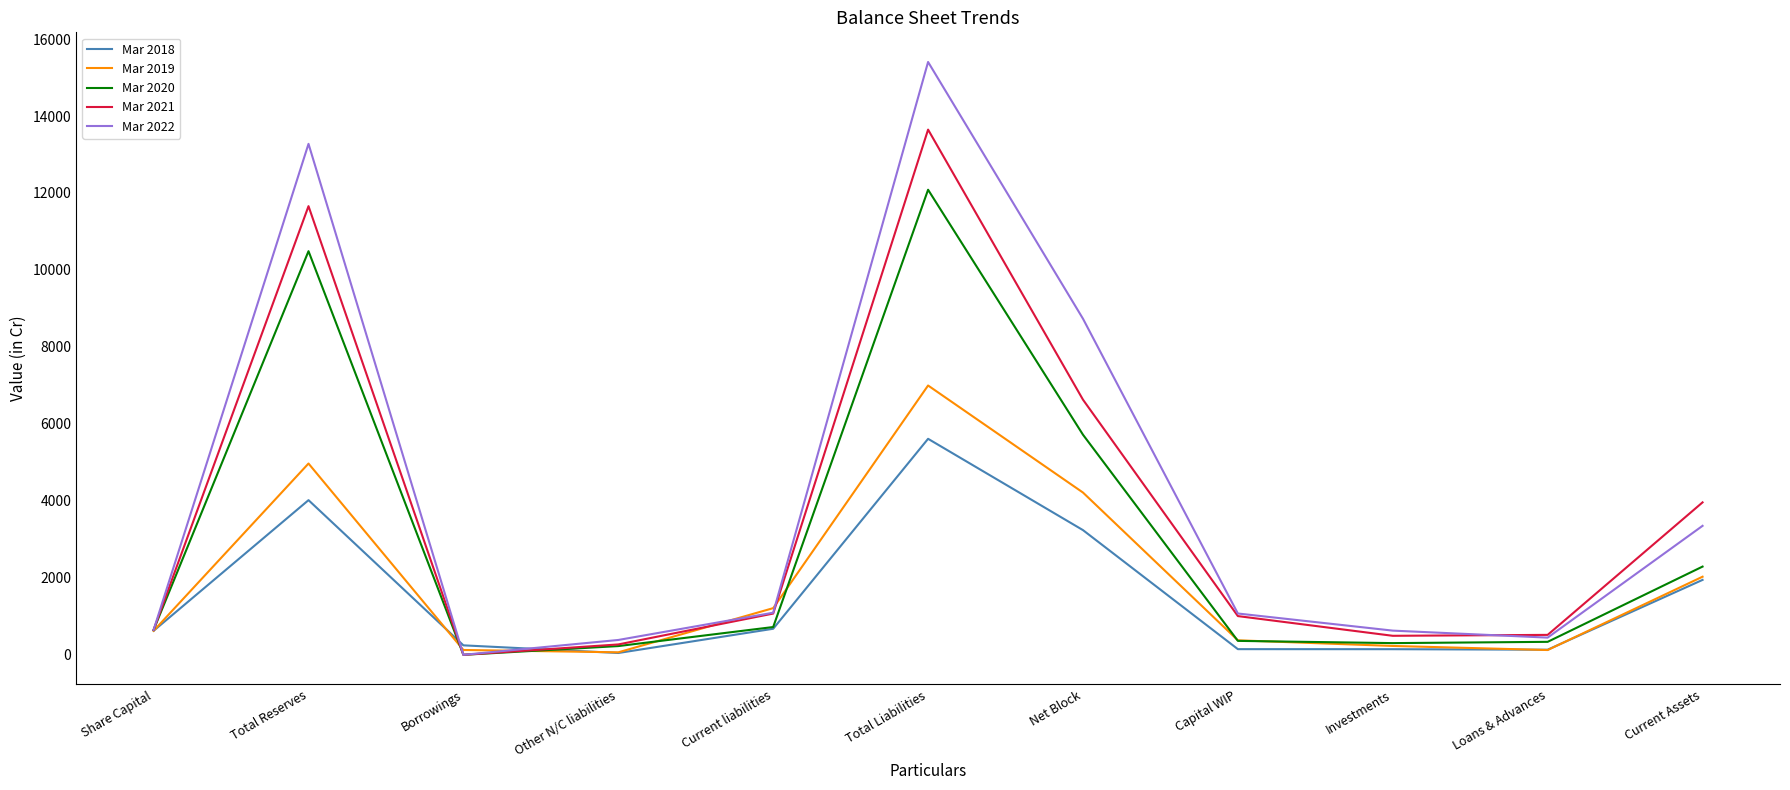

What is the spread (max minus min) of values at Total Reserves?

9257.7